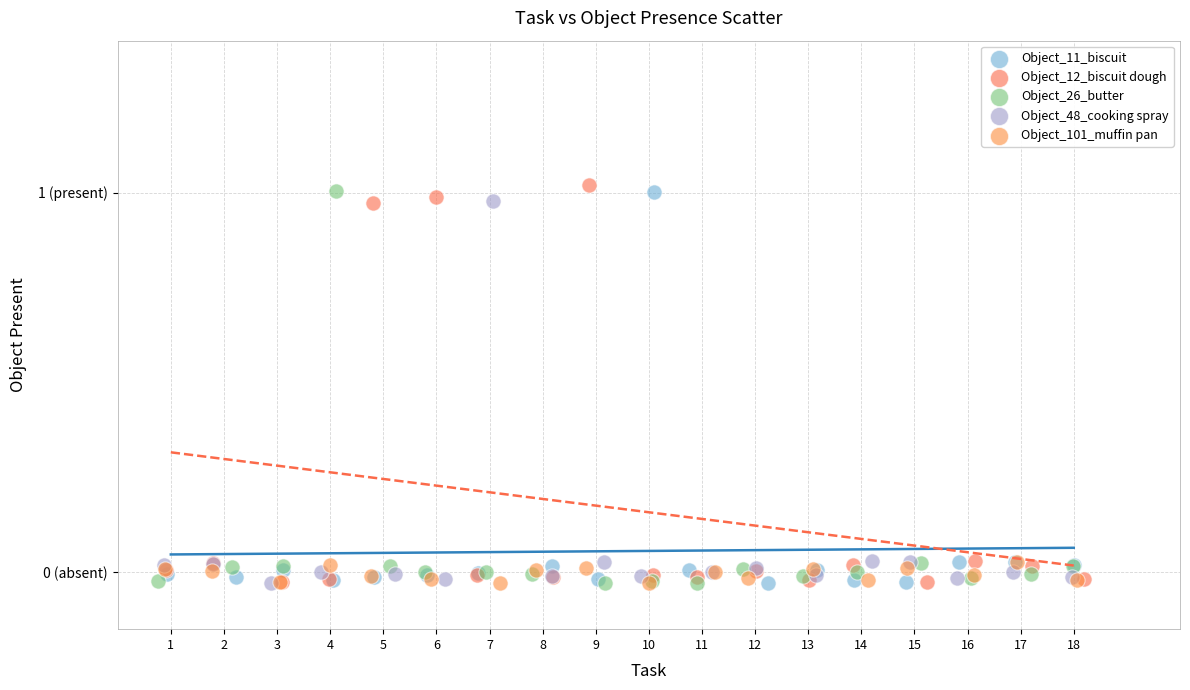

Which series contains the highest Y value?

Object_12_biscuit dough